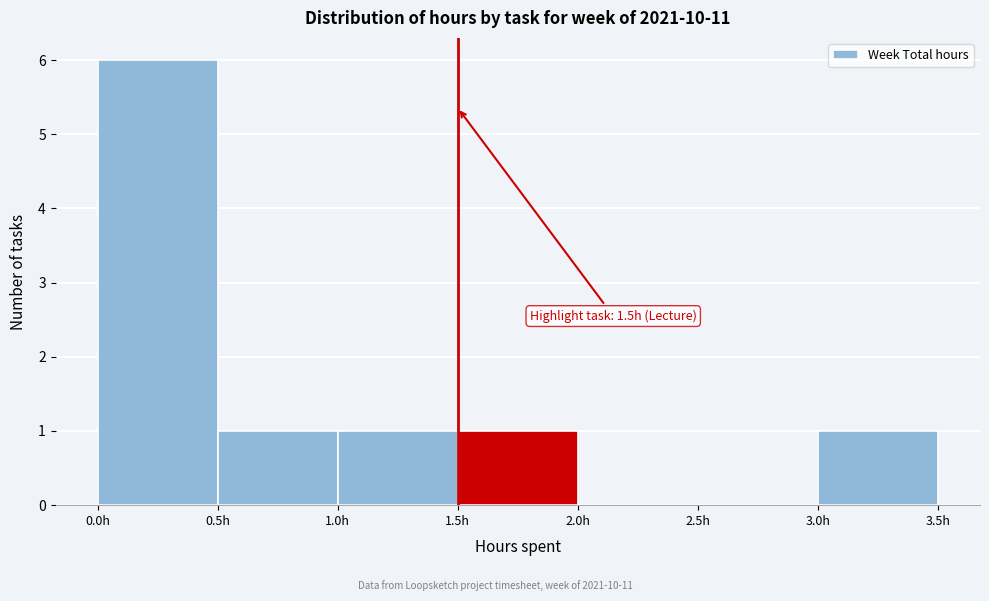

Over which range of the x-axis is the bar tallest?

0.0 to 0.5